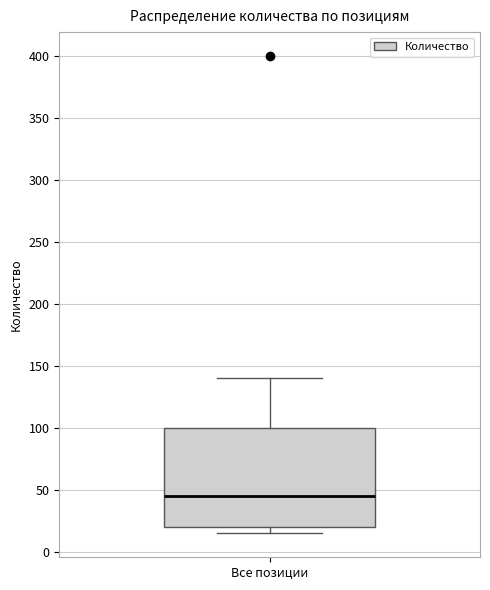

Transcribe this box plot: give where the median line is, the range the box spans, and where the two whiskers end, as read against the y-axis. The values are not printed on the chart, so give them approximately, as read against the axis.

median 45, box 20 to 100, whiskers 15 to 140